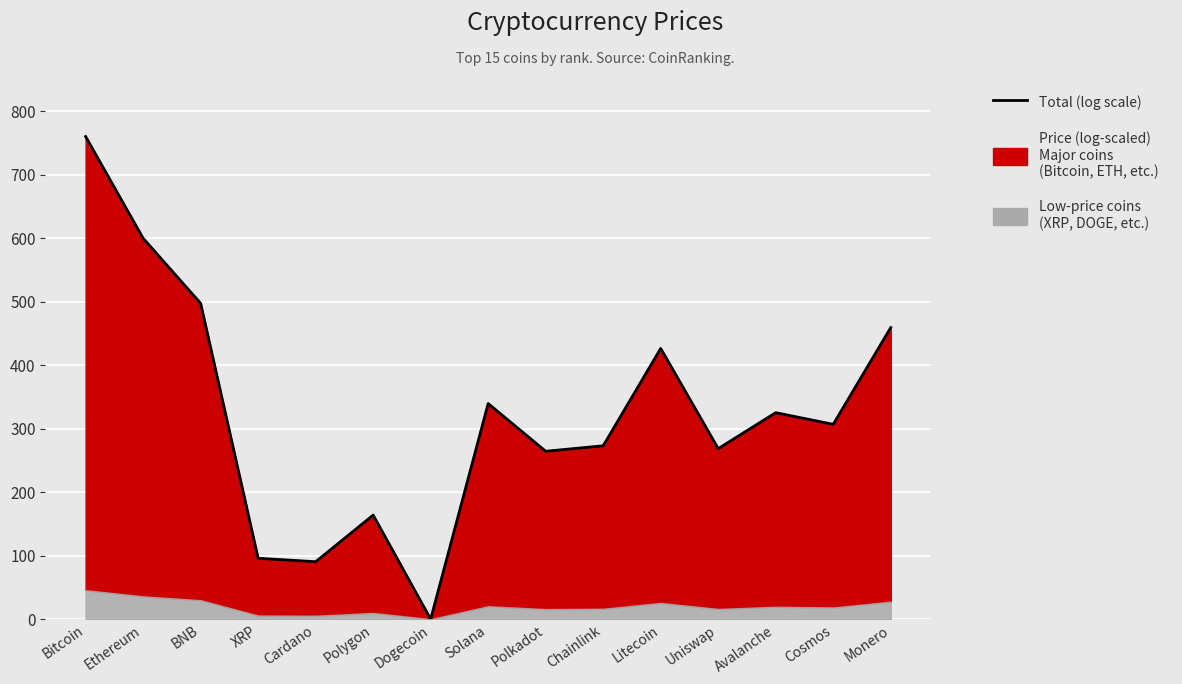

What is the maximum value shown in the chart?

760.0